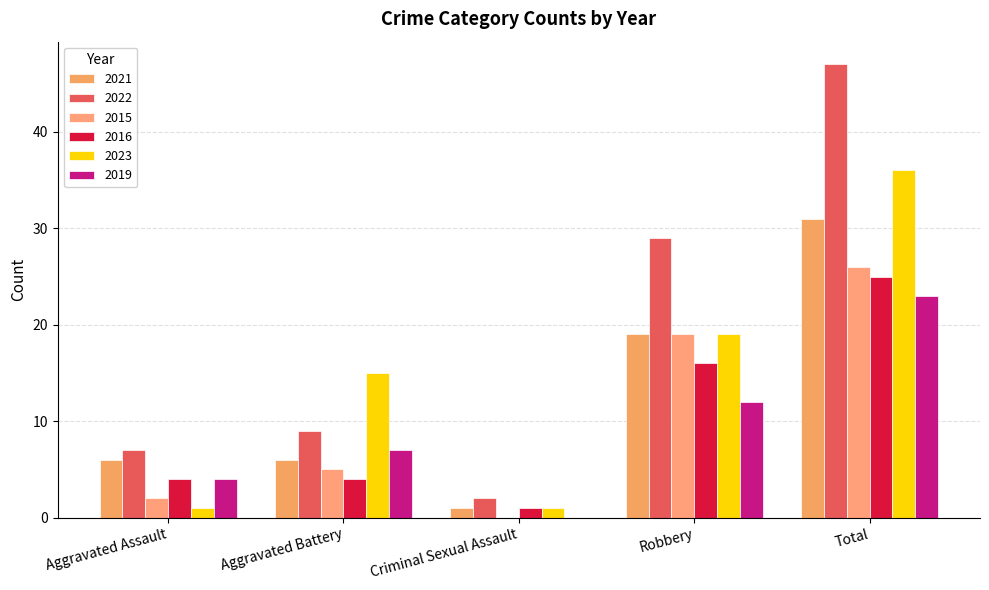

What is the average value of the 2022 series?

19